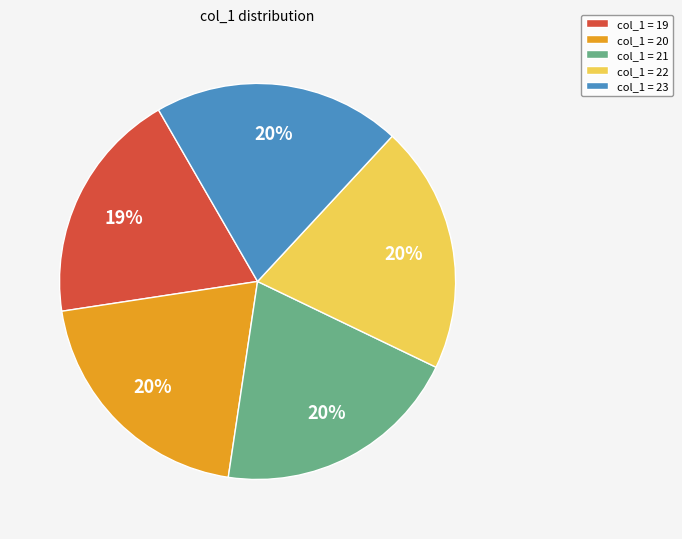

What is the smallest slice in the pie chart?

col_1 = 19